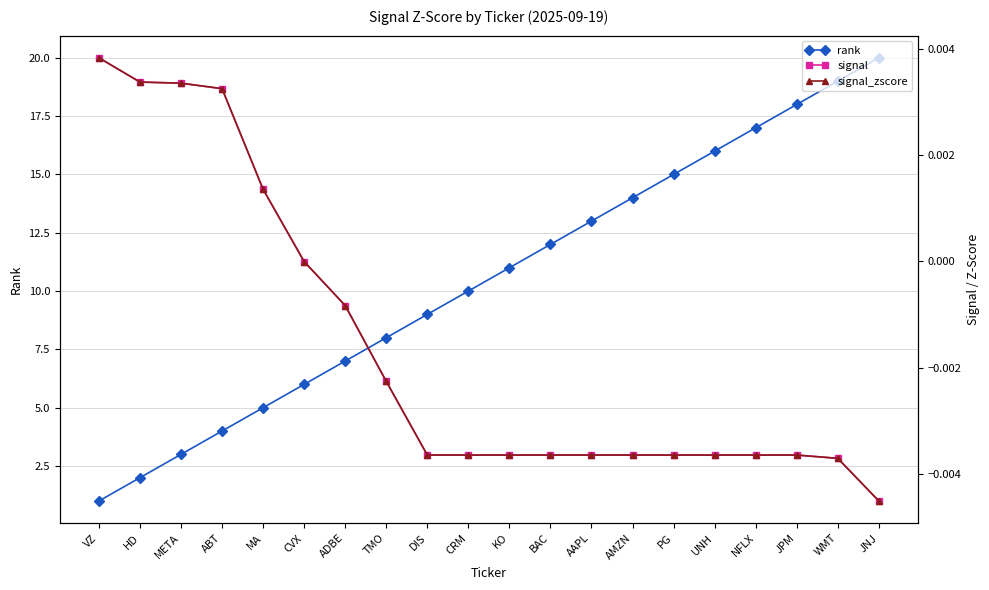

True or false: signal_zscore has more than 2 points higher than both neighbors.

False